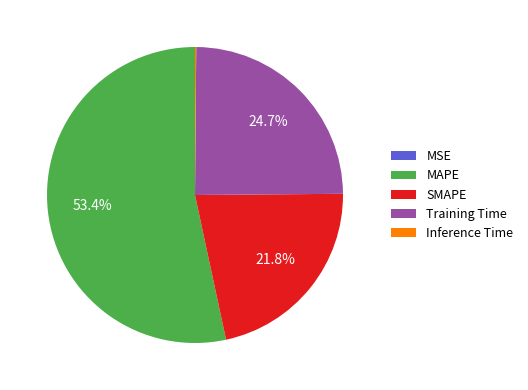

Is the sum of SMAPE and MAPE greater than half?

Yes